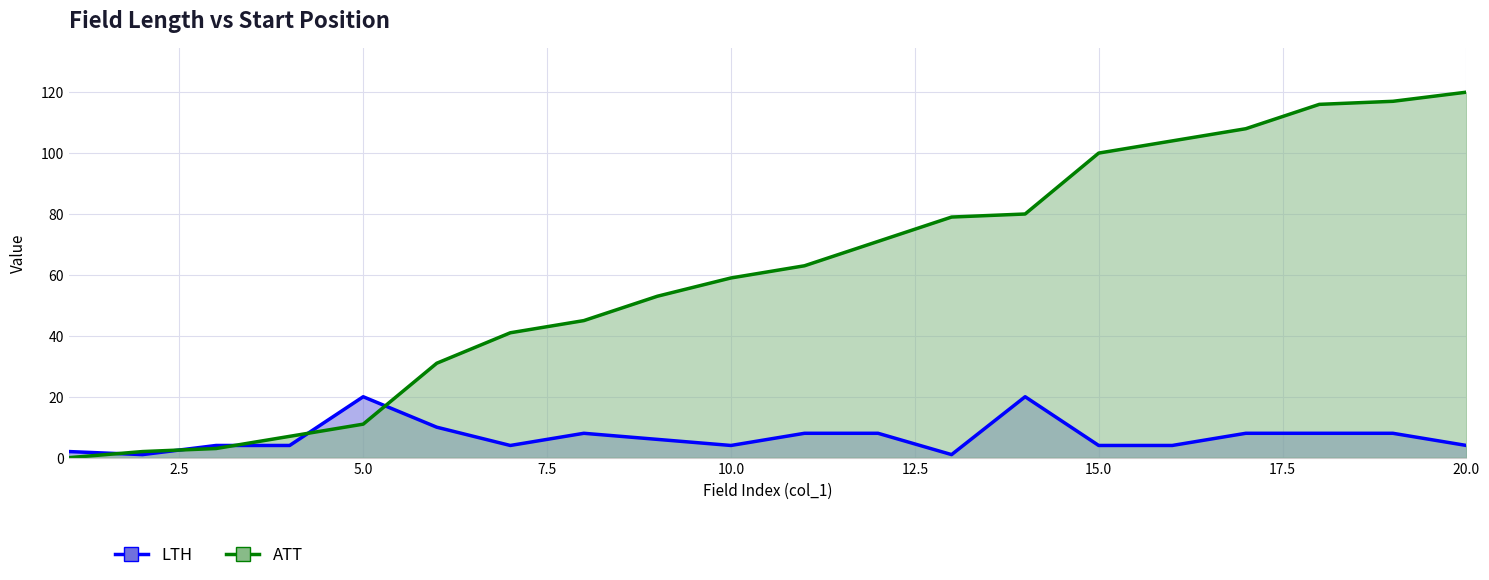

How many values in the ATT series exceed 63?

9